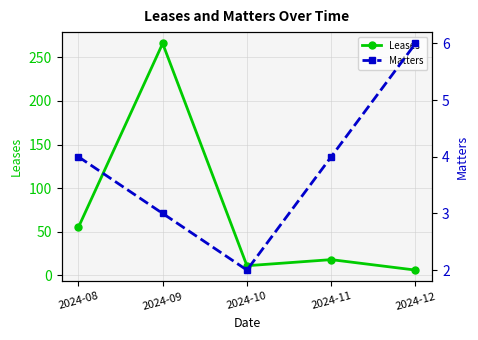

Reading left to right, what are all the values shown in this chart?

Leases: 2024-08=55	2024-09=266	2024-10=11	2024-11=18	2024-12=6
Matters: 2024-08=4	2024-09=3	2024-10=2	2024-11=4	2024-12=6